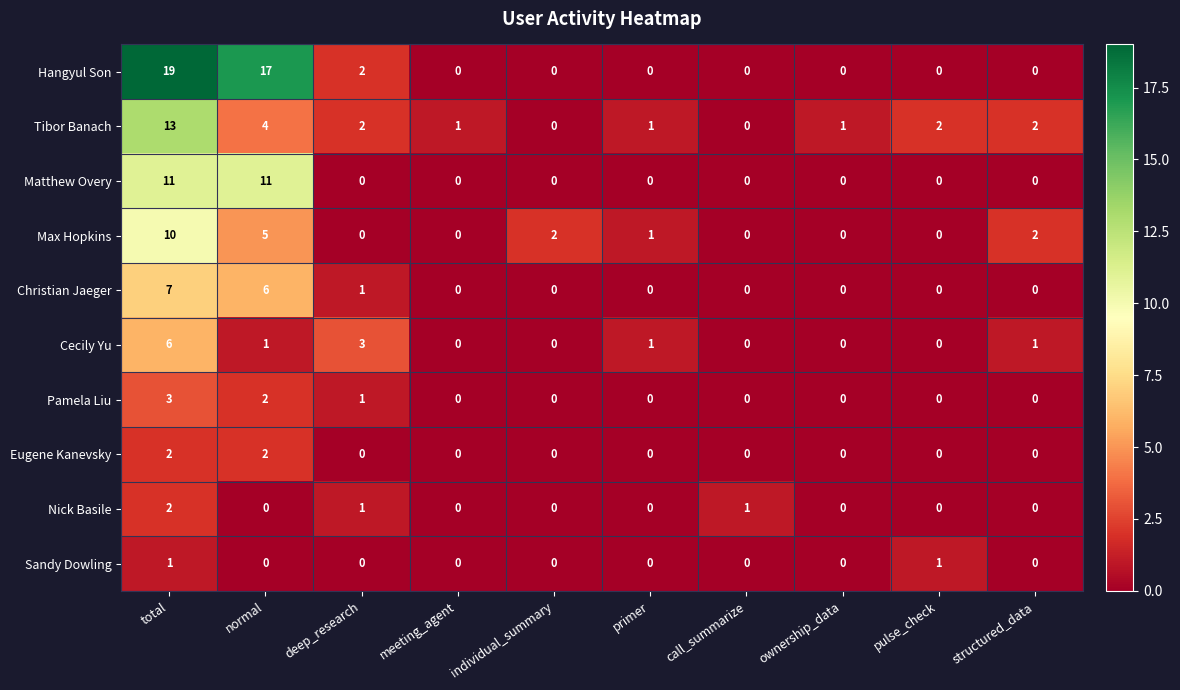

Which series has the widest spread of values?

Hangyul Son